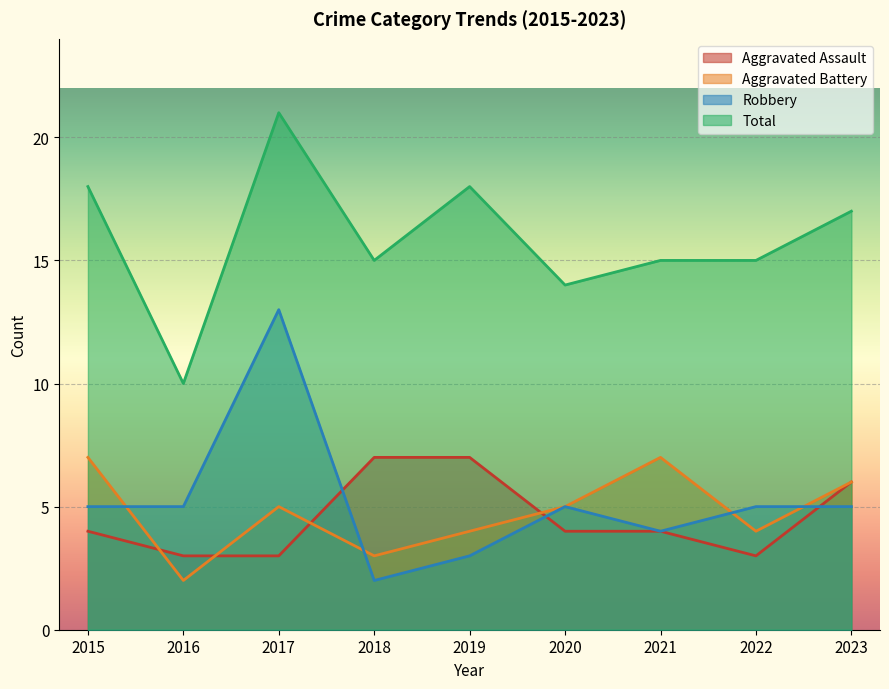

Reading right to left, what are all the values shown in this chart?

Aggravated Assault: 6	3	4	4	7	7	3	3	4
Aggravated Battery: 6	4	7	5	4	3	5	2	7
Robbery: 5	5	4	5	3	2	13	5	5
Total: 17	15	15	14	18	15	21	10	18